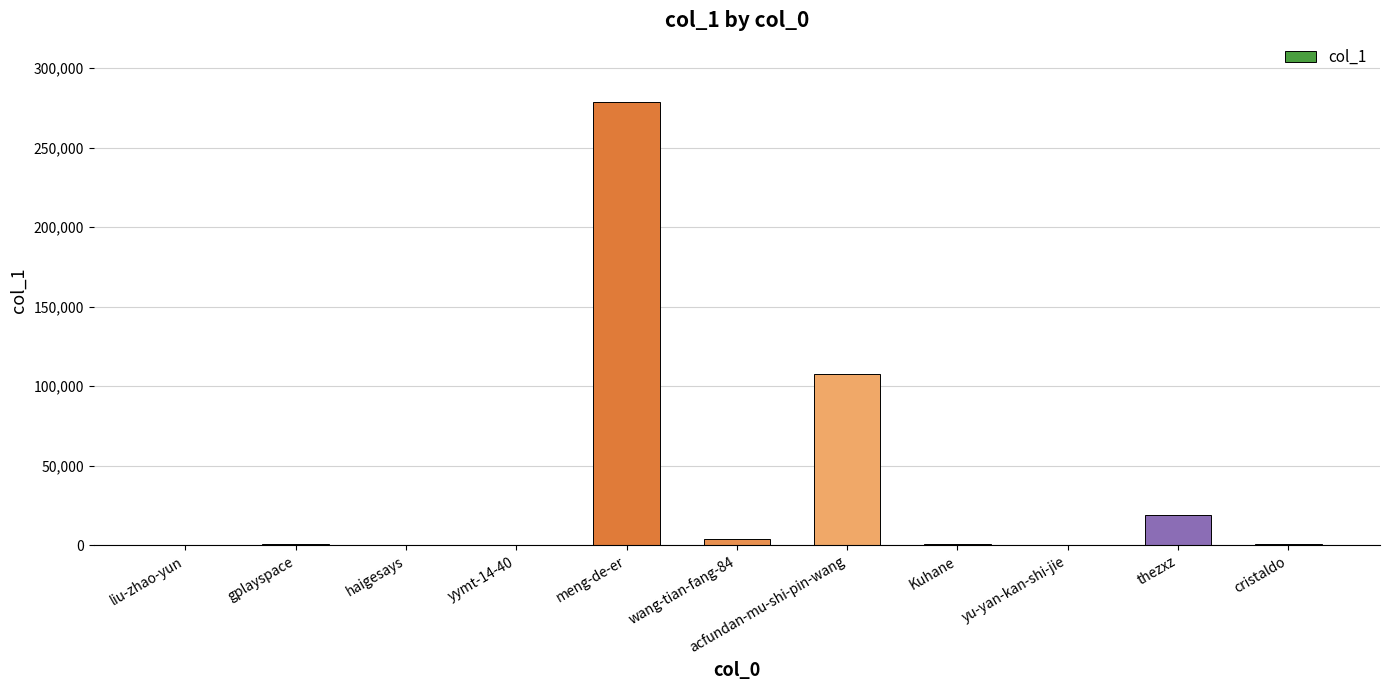

At which category does the chart reach its peak across all series?

meng-de-er